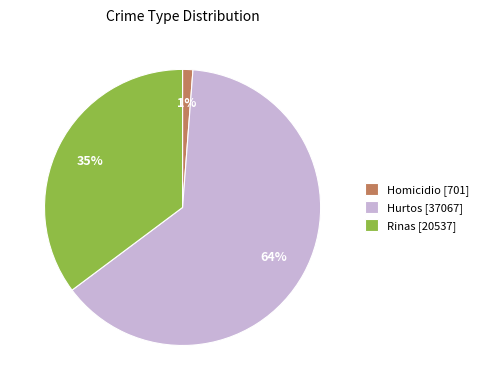

What is the majority slice?

Hurtos [37067]